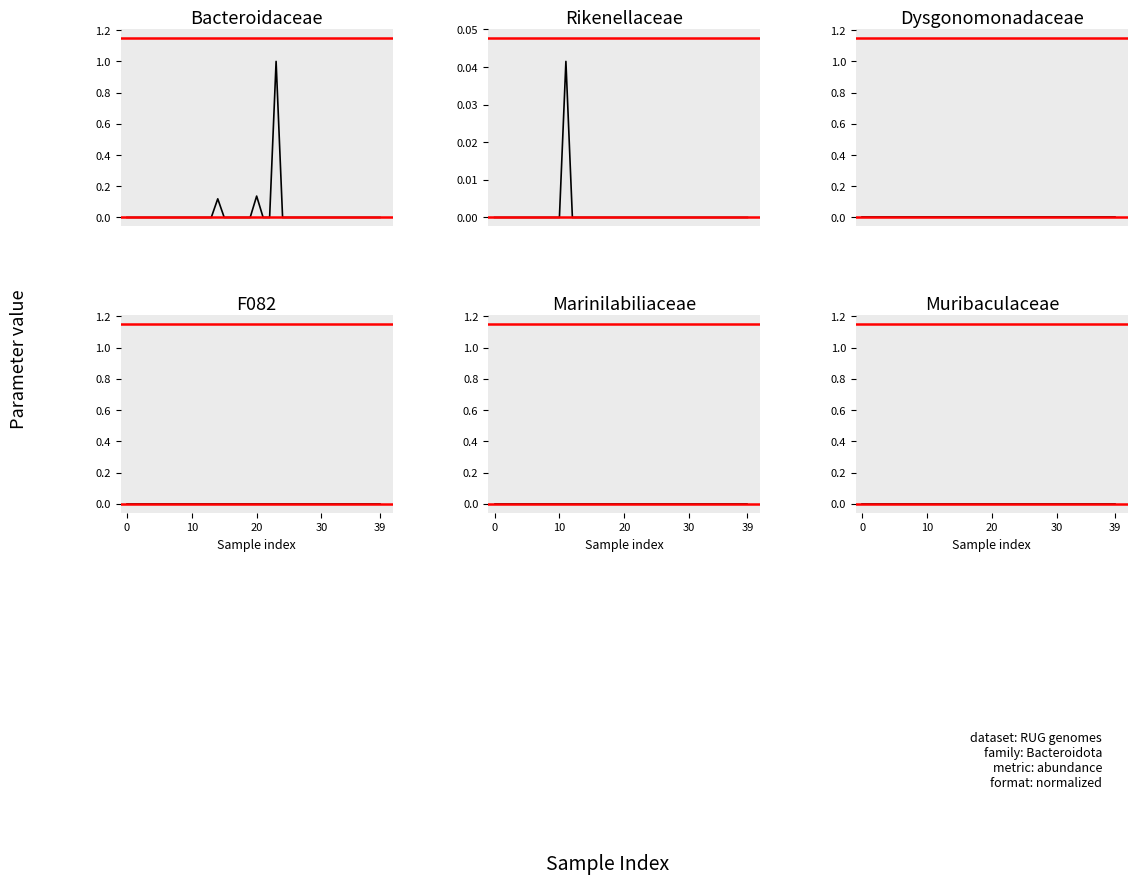

The f__Dysgonomonadaceae series shows 0.0 at 23. True or false?

True